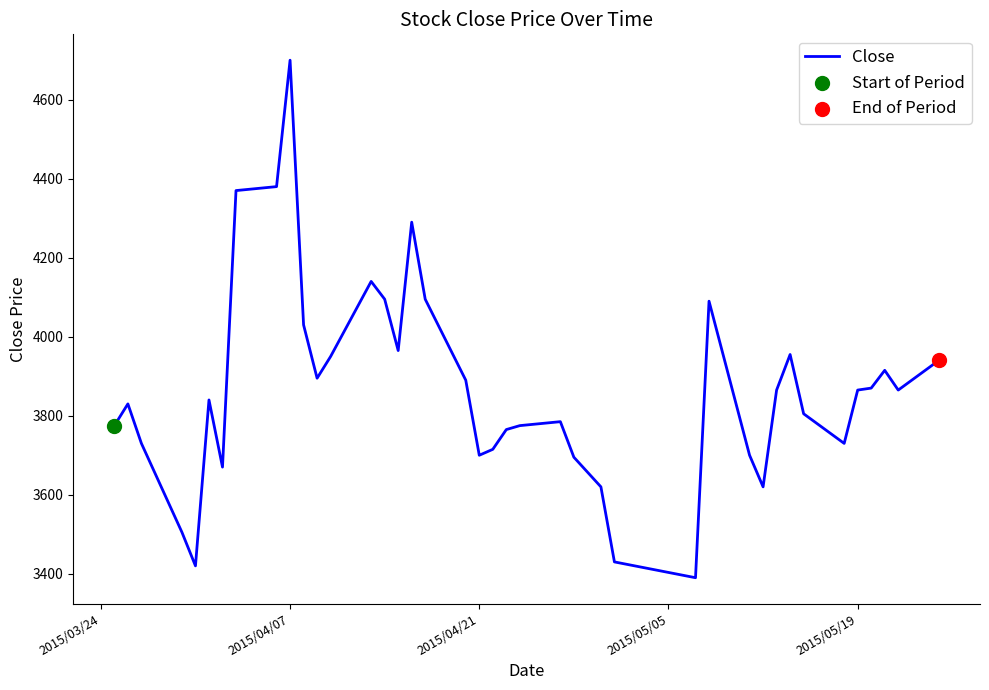

What is the greatest value displayed?

4700